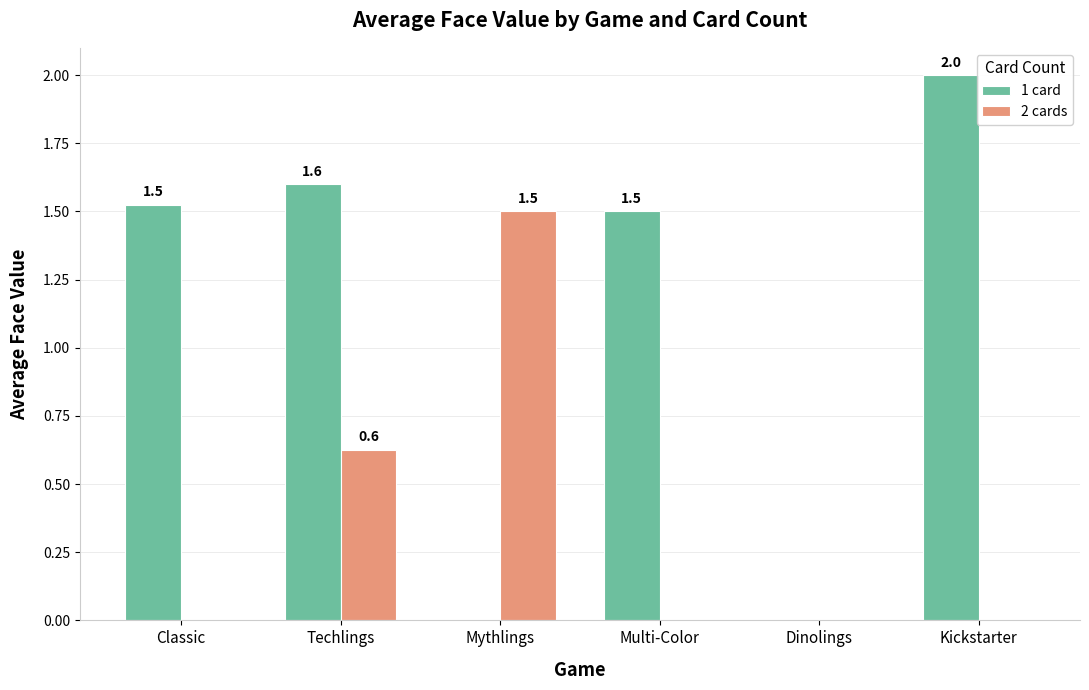

Reading left to right, extract all data points from this chart.

1 card: 1.5	1.6	0.0	1.5	0.0	2.0
2 cards: 0.0	0.6	1.5	0.0	0.0	0.0